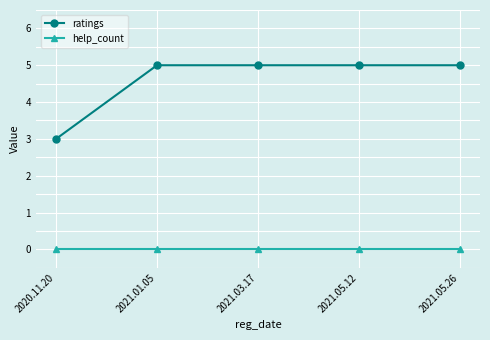

List the series in order of their peak value, highest first.

ratings, help_count